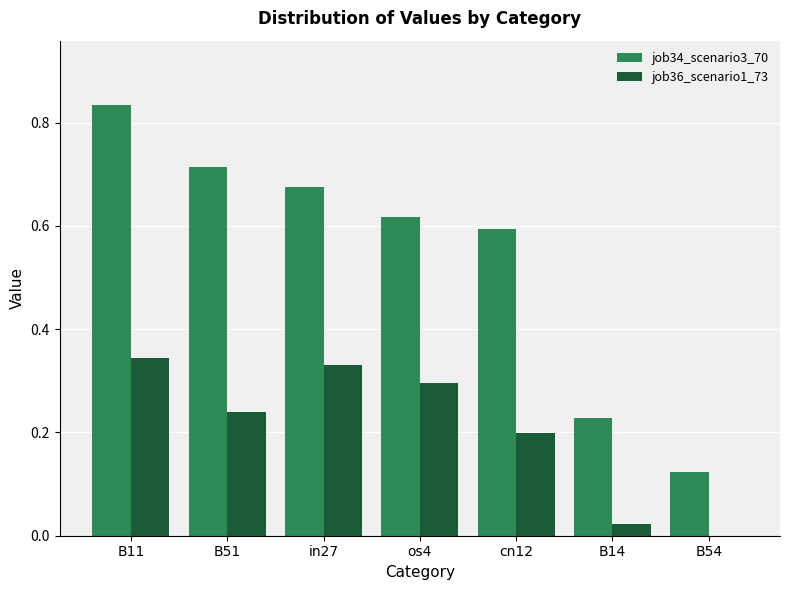

True or false: job36_scenario1_73 has a value of 0.0 at B54.

True